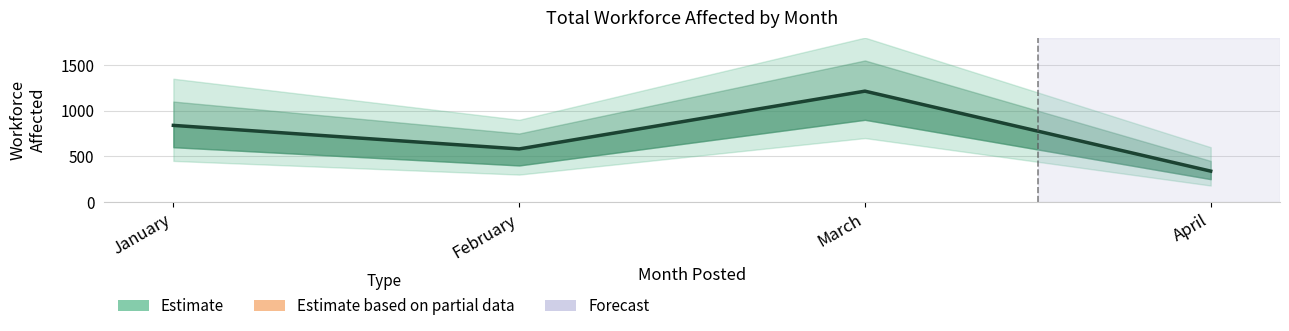

What is the value of the 4th point from the left?

338